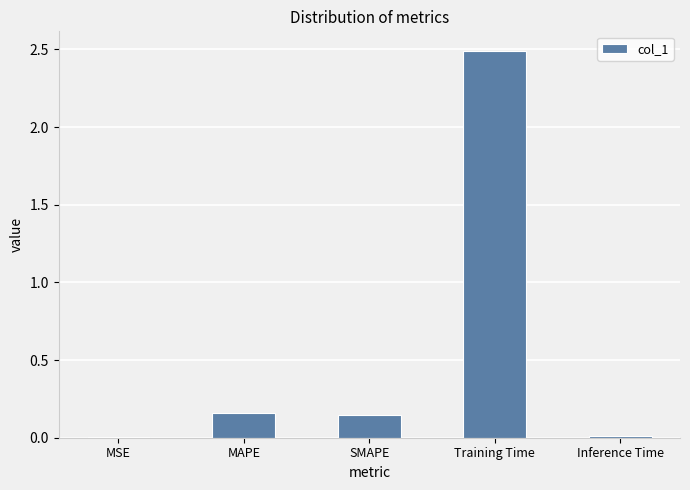

The chart shows a value of 3.7 at Training Time. True or false?

False